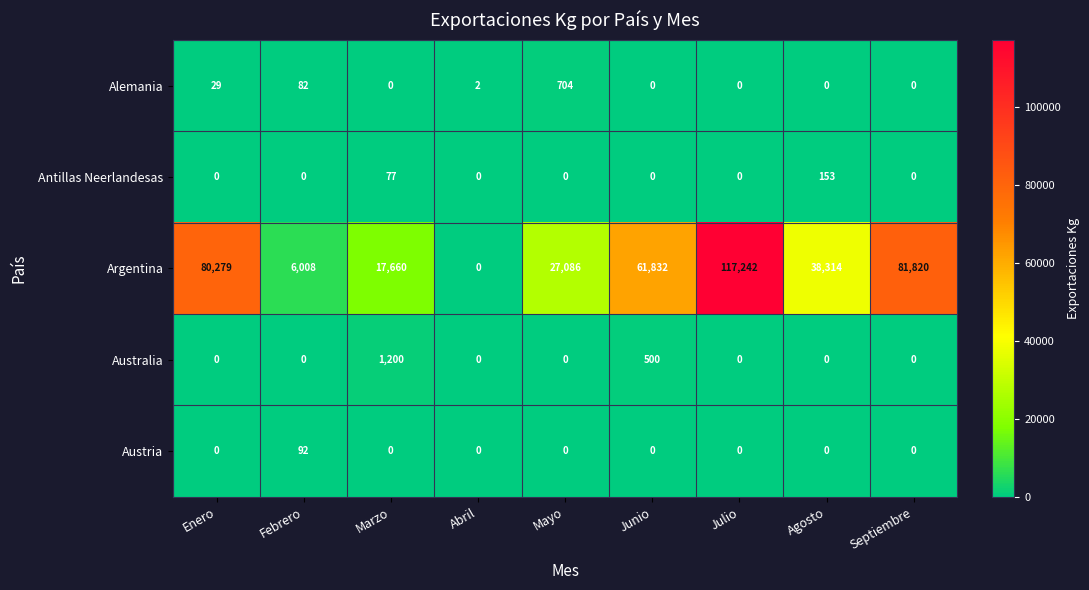

At which category is the sum across all series the highest?

Julio